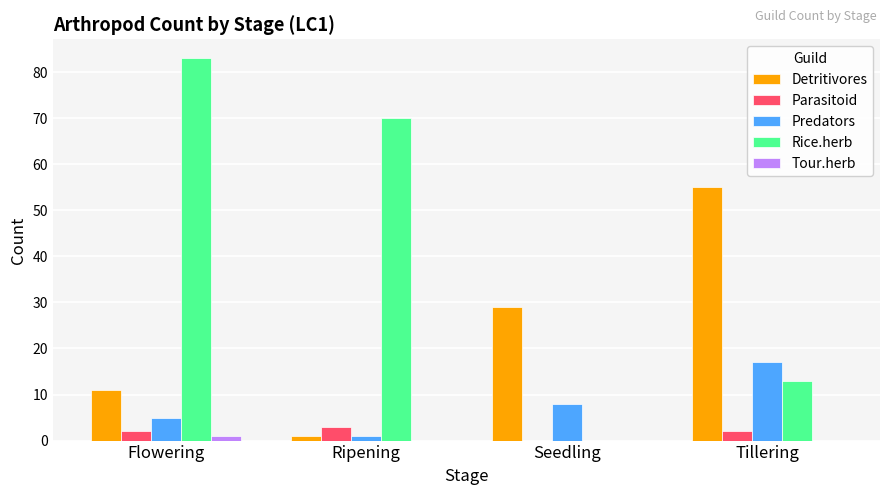

How many groups of bars are there?

4